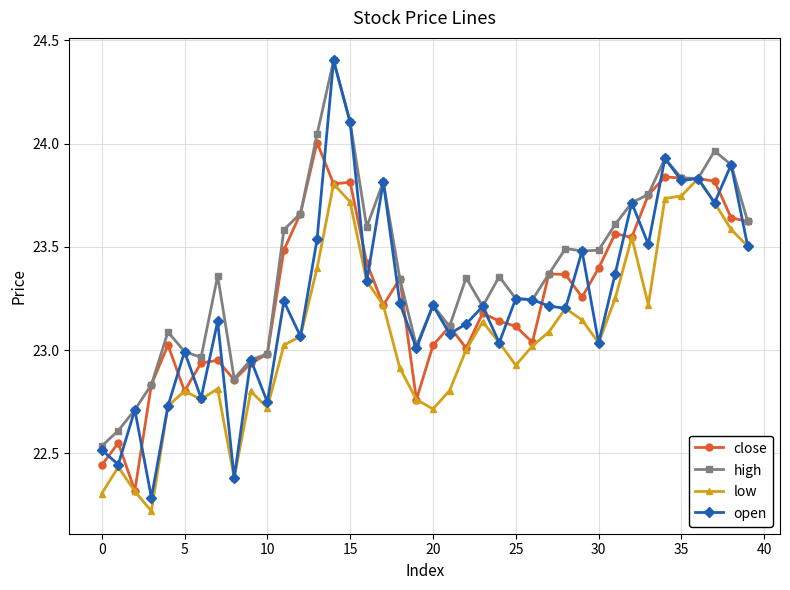

Which series has the largest range (max minus min)?

open